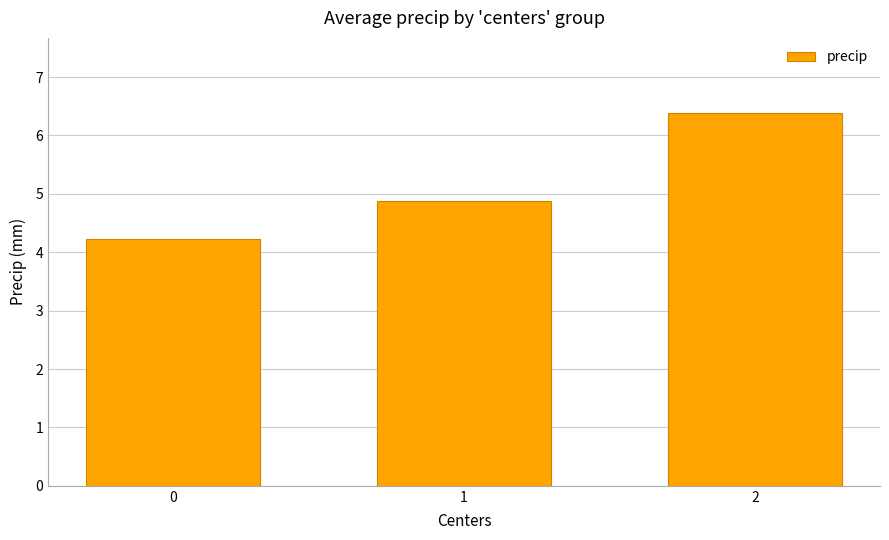

Where is the data nearest to the value 5?

1